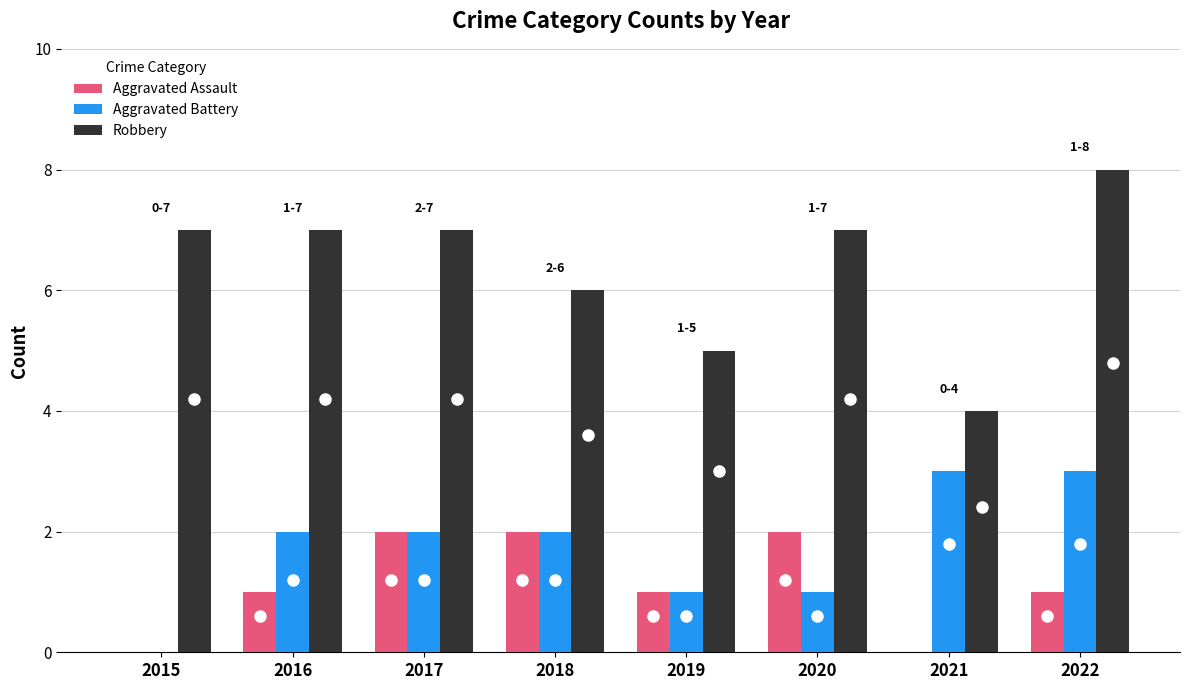

How many groups of bars are there?

8